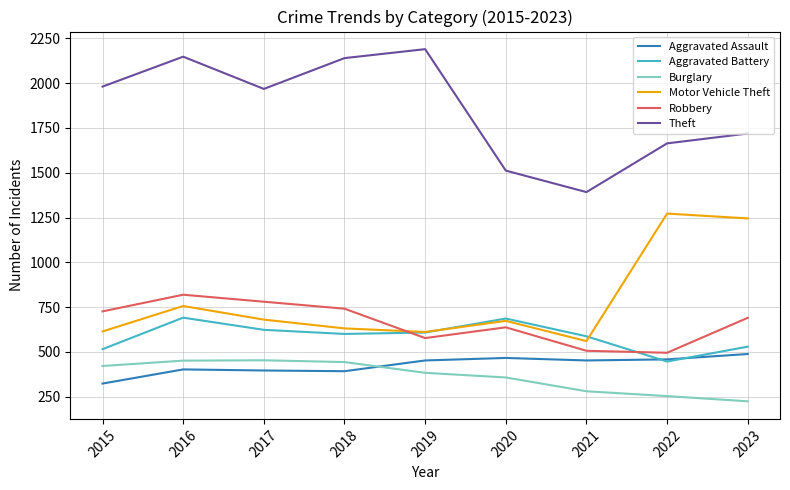

Which series has the largest range (max minus min)?

Theft